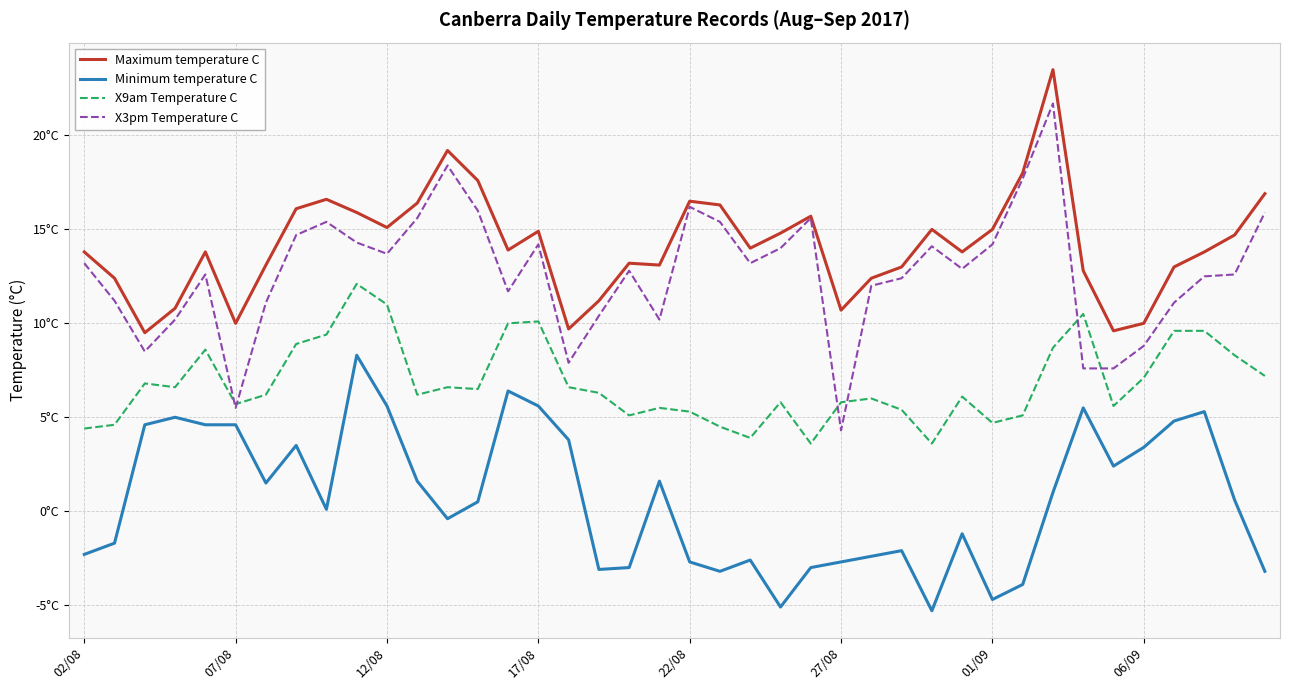

What are all the series names shown in the legend?

Maximum temperature C, Minimum temperature C, X9am Temperature C, X3pm Temperature C